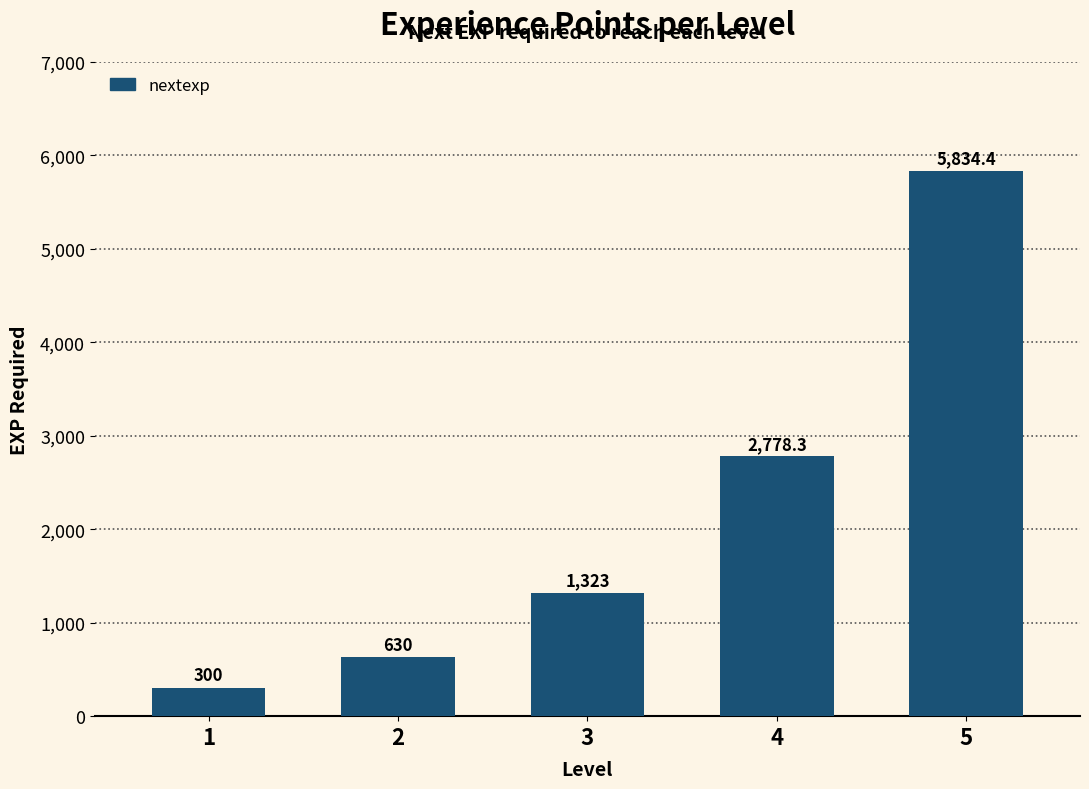

Reading left to right, list all the values displayed in this chart.

1=300.0	2=630.0	3=1323.0	4=2778.3	5=5834.4